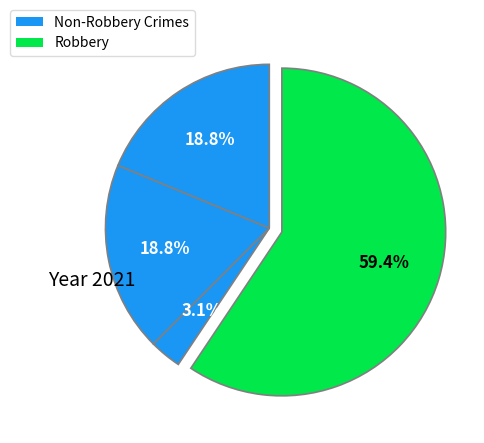

How many segments does this pie chart have?

4